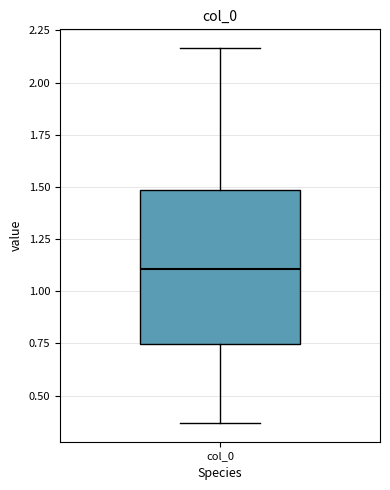

Where does the median line of the box for col_0 sit on the y-axis? The values are not printed on the chart, so give them approximately, as read against the axis.

1.10